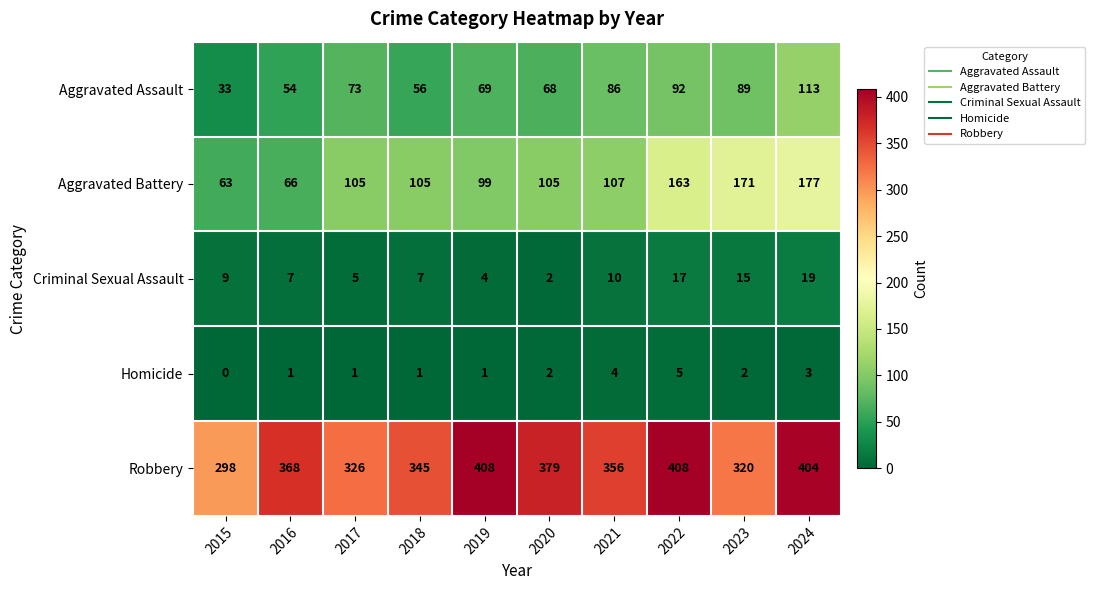

Count the number of categories in the chart.

10